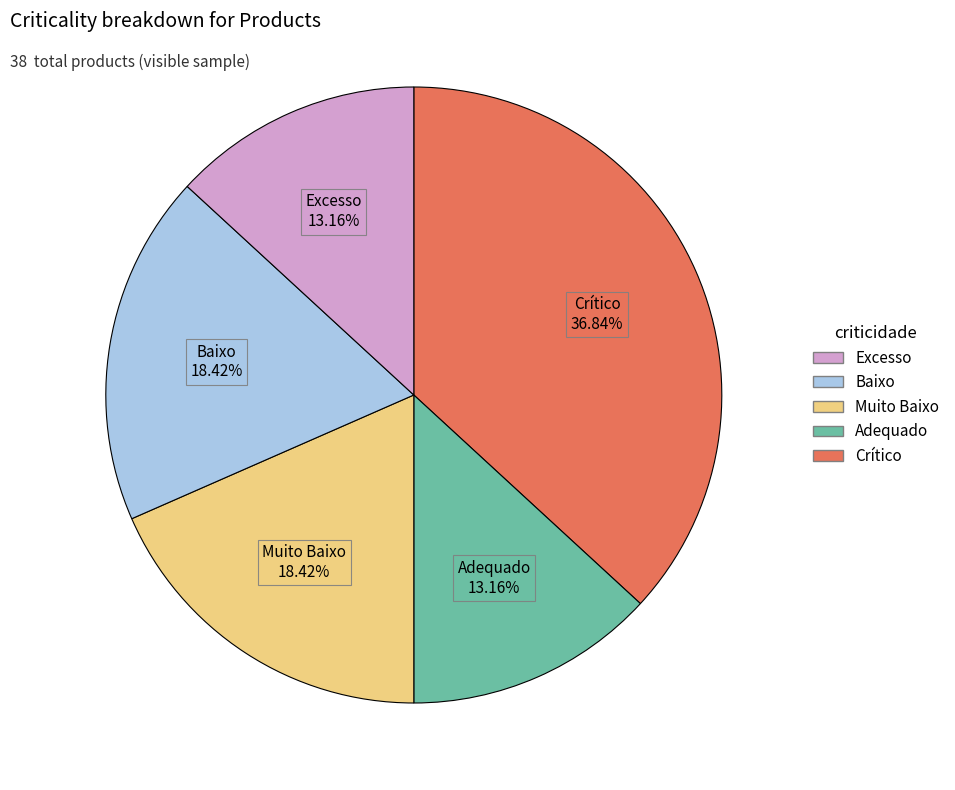

Is there any slice that represents more than half of the pie?

No